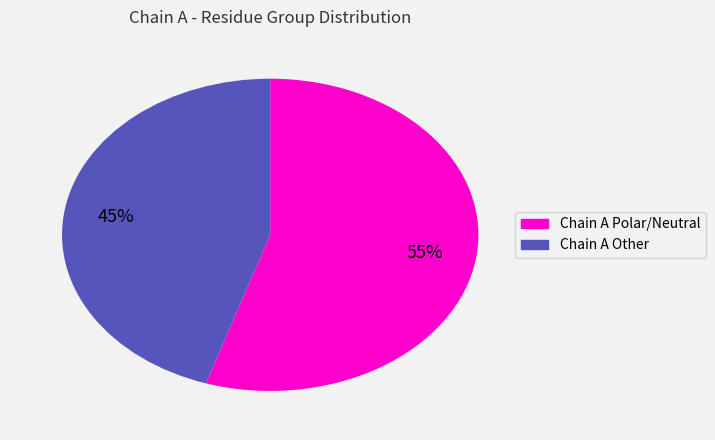

To the nearest percent, what percentage of the pie is Chain A Polar/Neutral?

55%